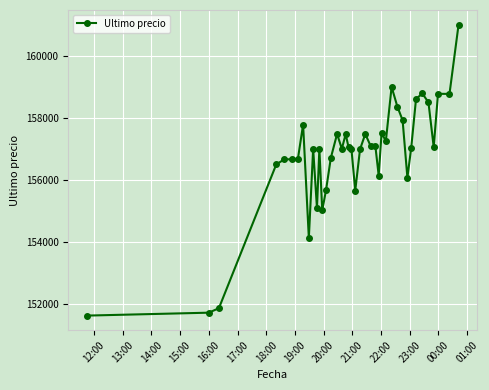

What is the maximum value shown in the chart?

161000